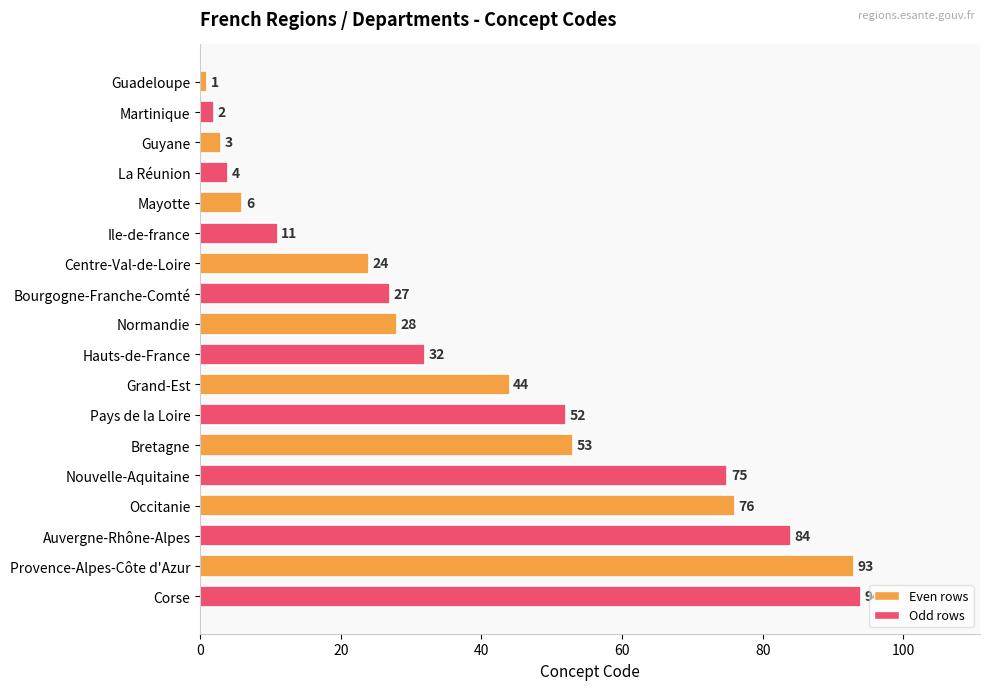

What is the average value?

39